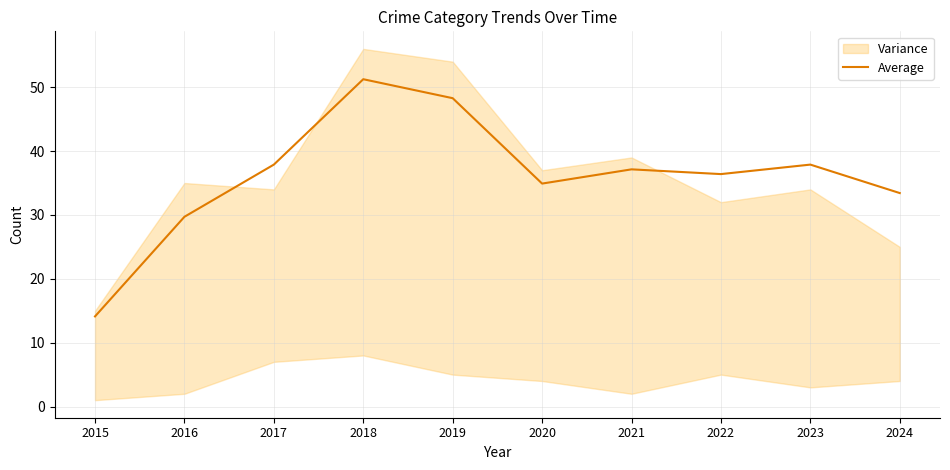

List the labels in order of value, largest first.

2018, 2019, 2017, 2023, 2021, 2022, 2020, 2024, 2016, 2015